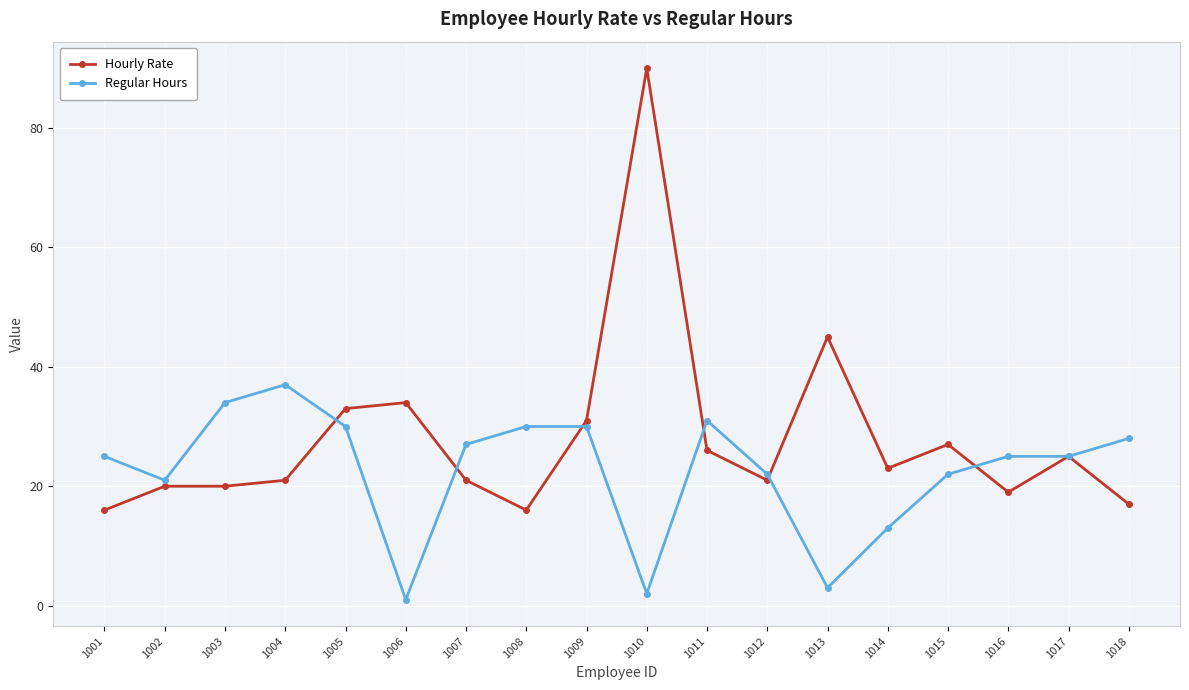

What is the value of the Regular Hours point at the 11th from the left?

31